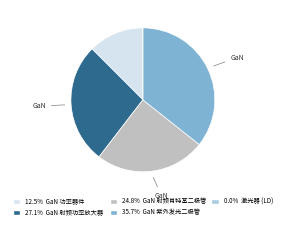

Does any single category account for the majority?

No